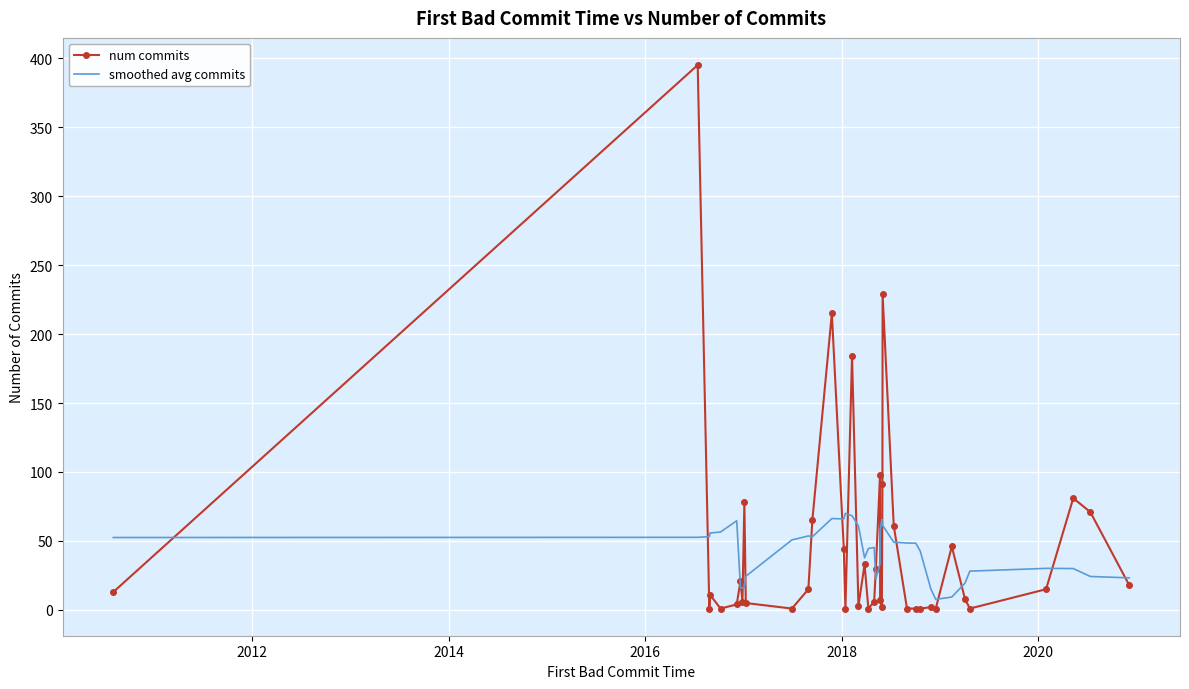

Rank the series by their average value, from lowest to highest.

smoothed avg commits, num commits